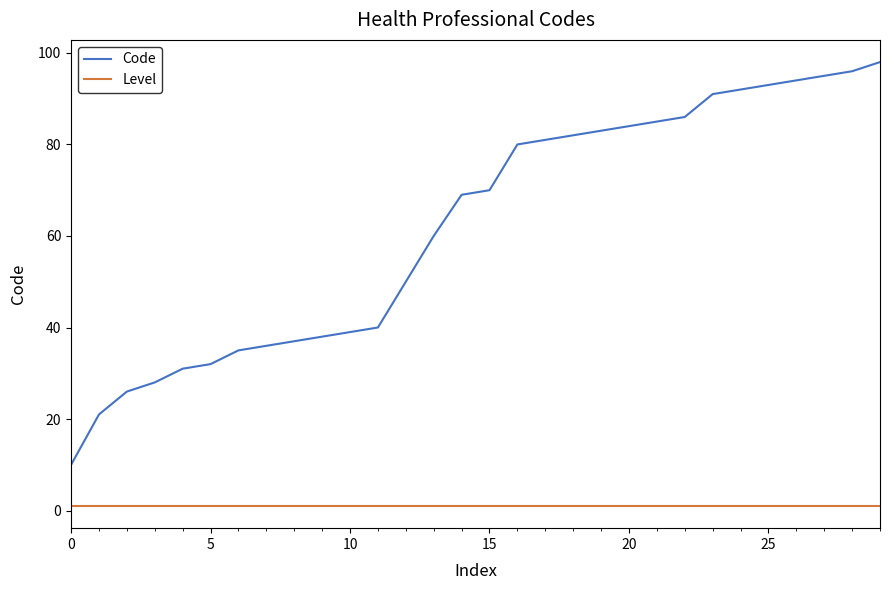

True or false: Level and Code cross at least once.

False